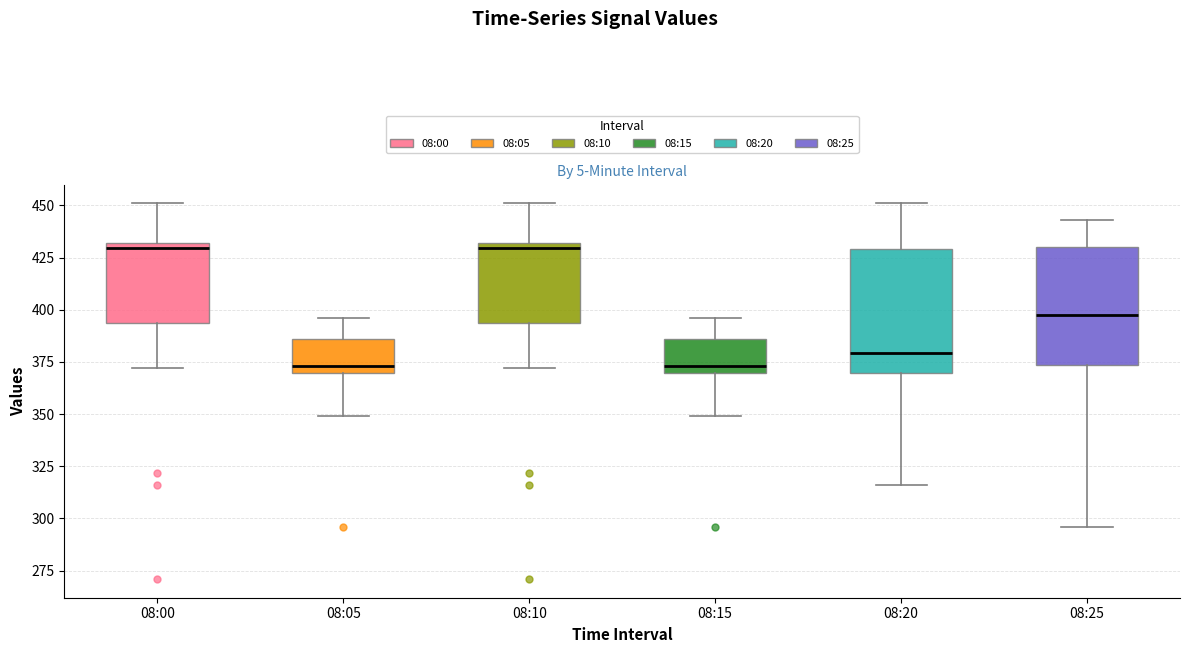

Reading left to right, read every box against the y-axis: the position of its median line, the range the box covers, and the ends of its whiskers. The values are not printed on the chart, so give them approximately, as read against the axis.

08:00: median 430 (just below the box's upper edge), box 395 to 430, whiskers 370 to 450
08:05: median 375, box 370 to 385, whiskers 350 to 395
08:10: median 430 (just below the box's upper edge), box 395 to 430, whiskers 370 to 450
08:15: median 375, box 370 to 385, whiskers 350 to 395
08:20: median 380, box 370 to 430, whiskers 315 to 450
08:25: median 400, box 375 to 430, whiskers 295 to 445